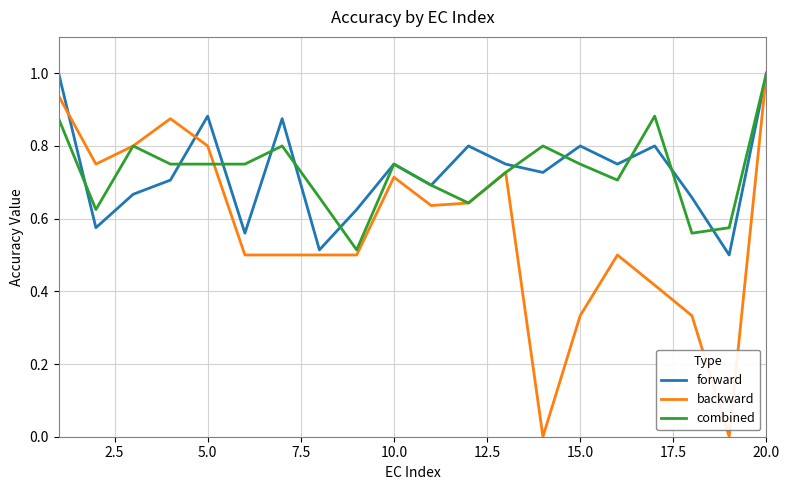

True or false: backward and forward cross at least once.

True